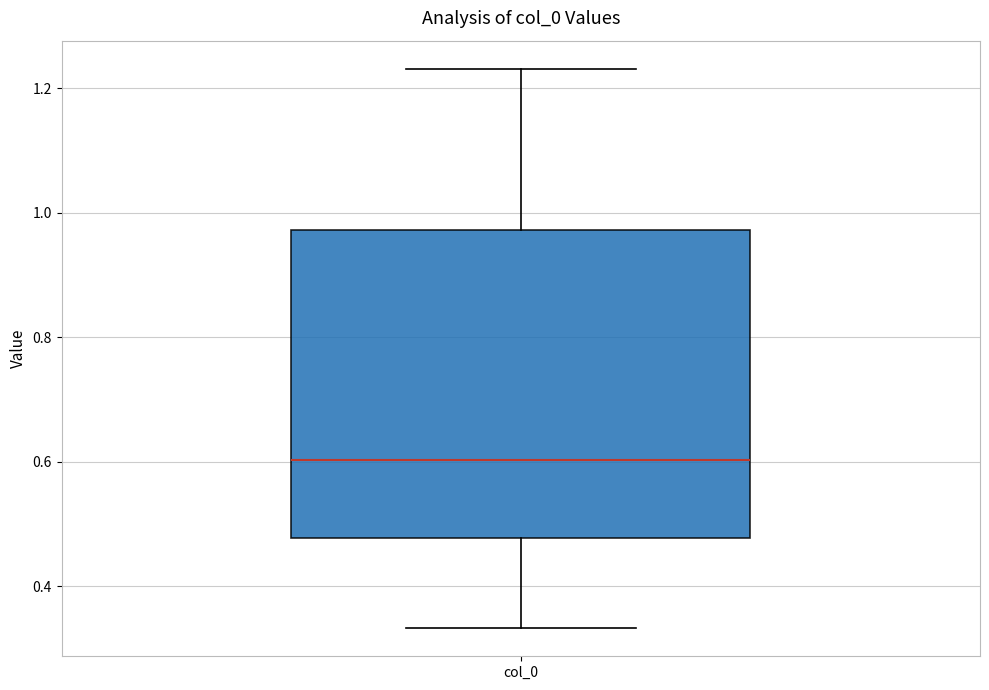

Transcribe this box plot: give where the median line is, the range the box spans, and where the two whiskers end, as read against the y-axis. The values are not printed on the chart, so give them approximately, as read against the axis.

median 0.60, box 0.48 to 0.98, whiskers 0.34 to 1.24